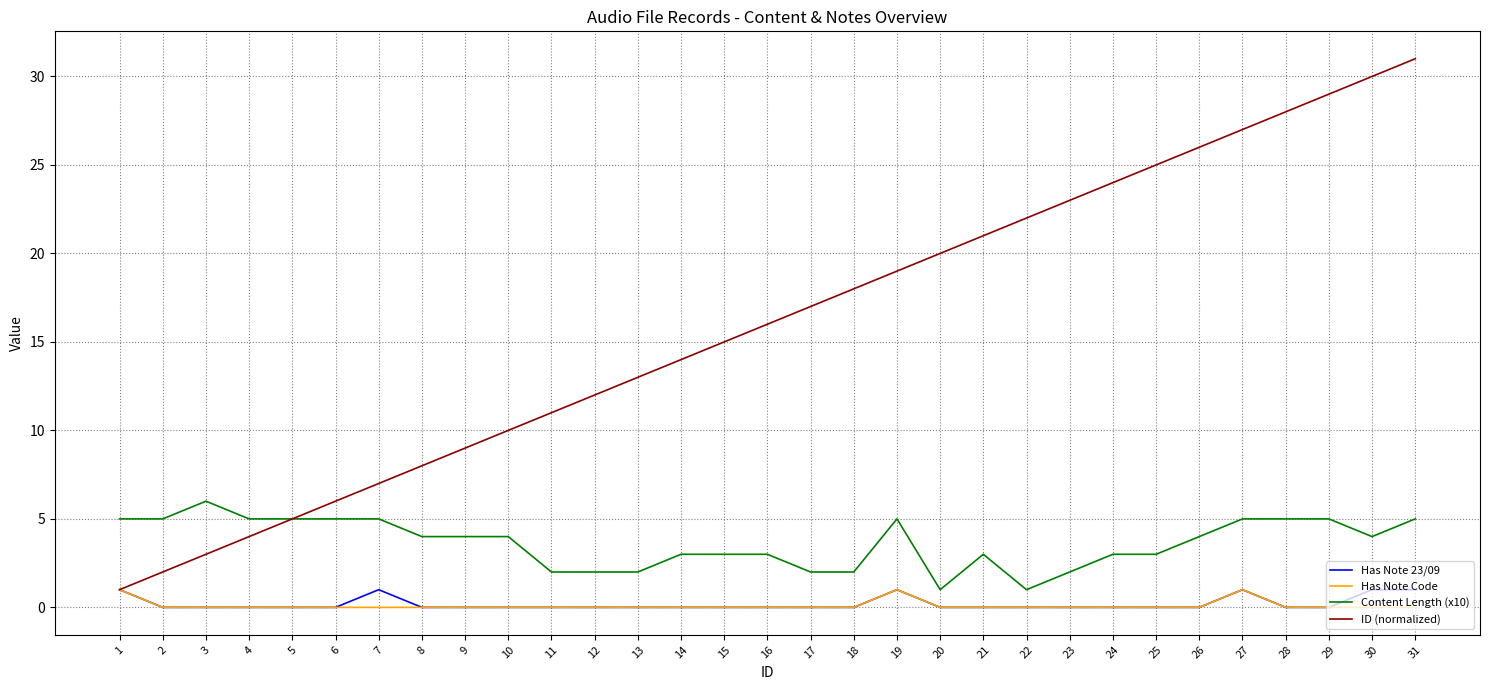

True or false: Has Note 23/09 and Content Length (x10) intersect in this chart.

False